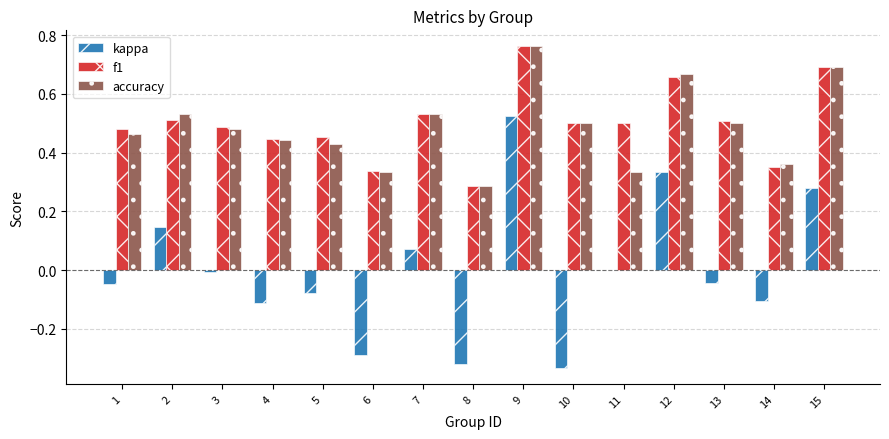

What is the sum of the f1 values at 14 and 2?

0.9